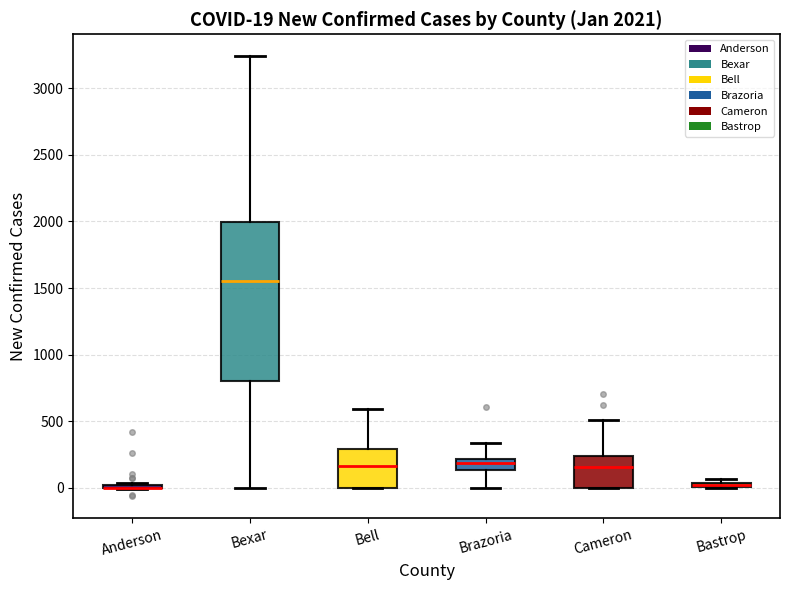

Comparing the boxes themselves (not the whiskers), which one is the tallest?

Bexar